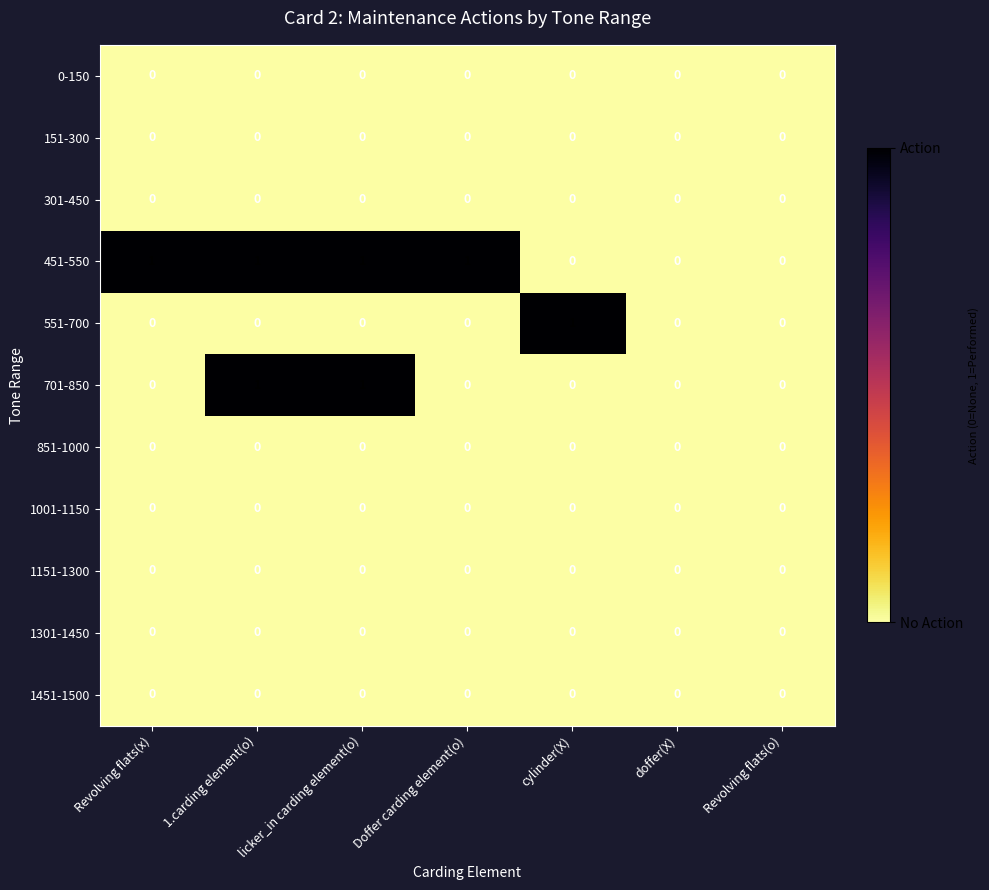

Which series has the largest total across all categories?

451-550